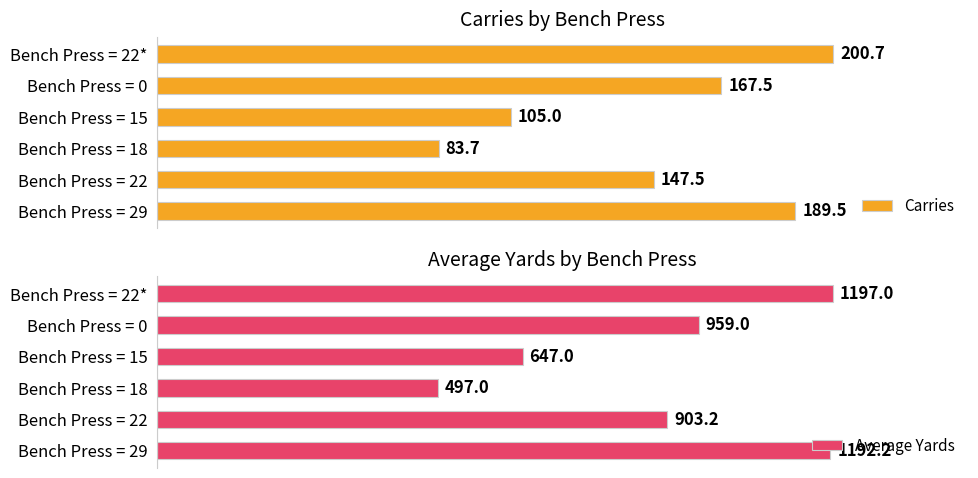

The value of Carries at 3 is 24.0. True or false?

False